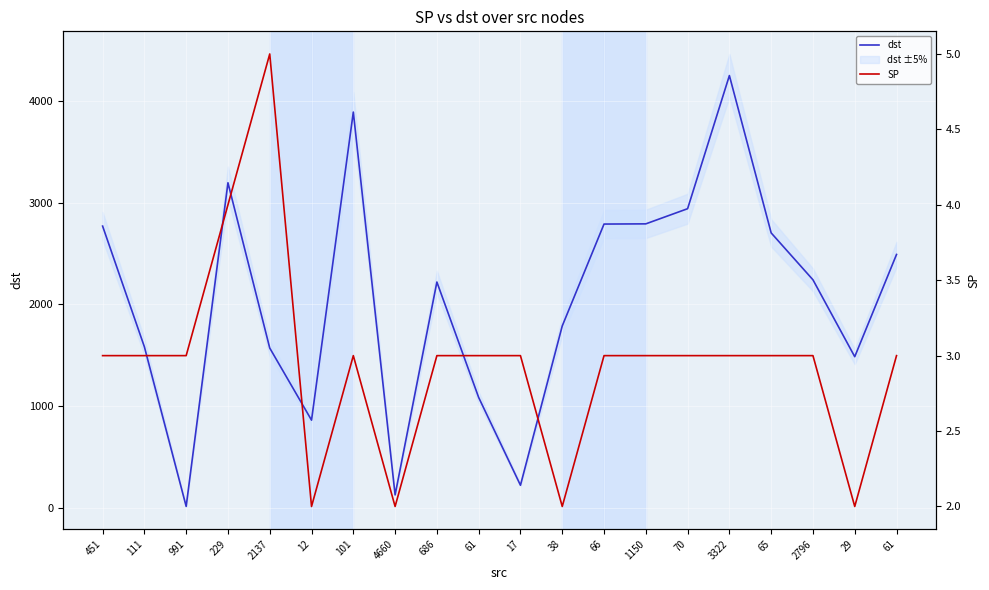

Is the value of dst at 61 greater than the value of SP at 70?

Yes